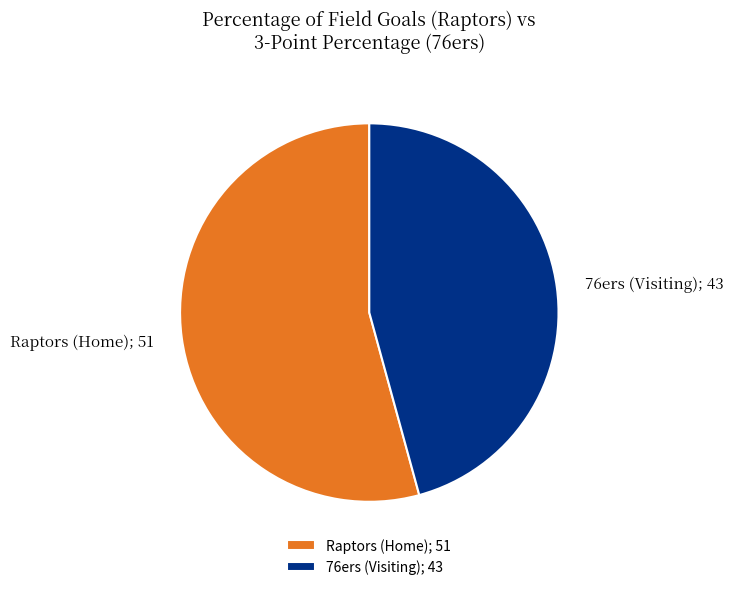

How many slices are in this pie chart?

2